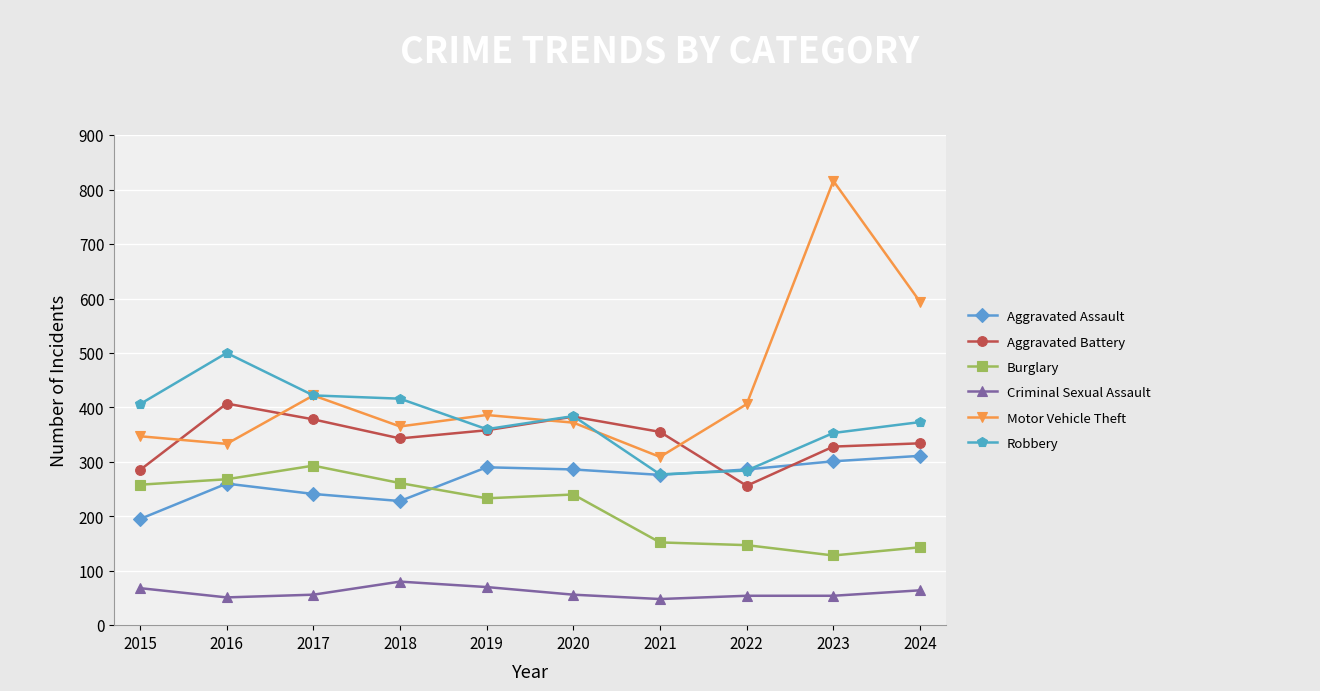

What are all the series names shown in the legend?

Aggravated Assault, Aggravated Battery, Burglary, Criminal Sexual Assault, Motor Vehicle Theft, Robbery